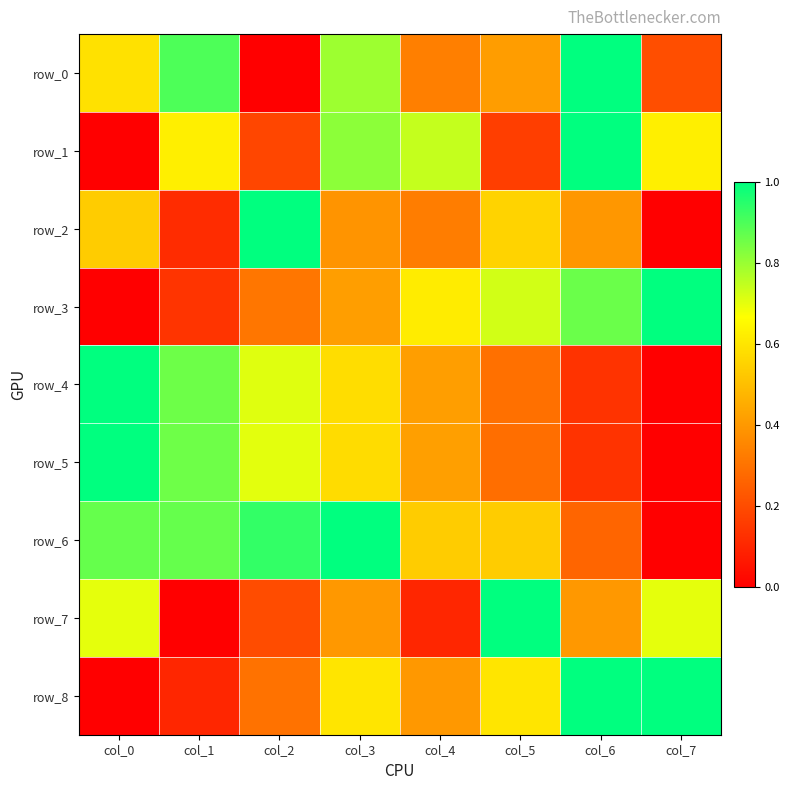

Reading left to right, transcribe all the data shown in this chart.

row_0: col_0=0.6	col_1=0.9	col_2=0.0	col_3=0.8	col_4=0.3	col_5=0.4	col_6=1.0	col_7=0.2
row_1: col_0=0.0	col_1=0.6	col_2=0.2	col_3=0.8	col_4=0.7	col_5=0.2	col_6=1.0	col_7=0.6
row_2: col_0=0.5	col_1=0.1	col_2=1.0	col_3=0.4	col_4=0.3	col_5=0.6	col_6=0.4	col_7=0.0
row_3: col_0=0.0	col_1=0.1	col_2=0.3	col_3=0.4	col_4=0.6	col_5=0.7	col_6=0.9	col_7=1.0
row_4: col_0=1.0	col_1=0.9	col_2=0.7	col_3=0.6	col_4=0.4	col_5=0.3	col_6=0.1	col_7=0.0
row_5: col_0=1.0	col_1=0.9	col_2=0.7	col_3=0.6	col_4=0.4	col_5=0.3	col_6=0.1	col_7=0.0
row_6: col_0=0.9	col_1=0.9	col_2=0.9	col_3=1.0	col_4=0.5	col_5=0.5	col_6=0.3	col_7=0.0
row_7: col_0=0.7	col_1=0.0	col_2=0.2	col_3=0.4	col_4=0.1	col_5=1.0	col_6=0.4	col_7=0.7
row_8: col_0=0.0	col_1=0.1	col_2=0.3	col_3=0.6	col_4=0.4	col_5=0.6	col_6=1.0	col_7=1.0